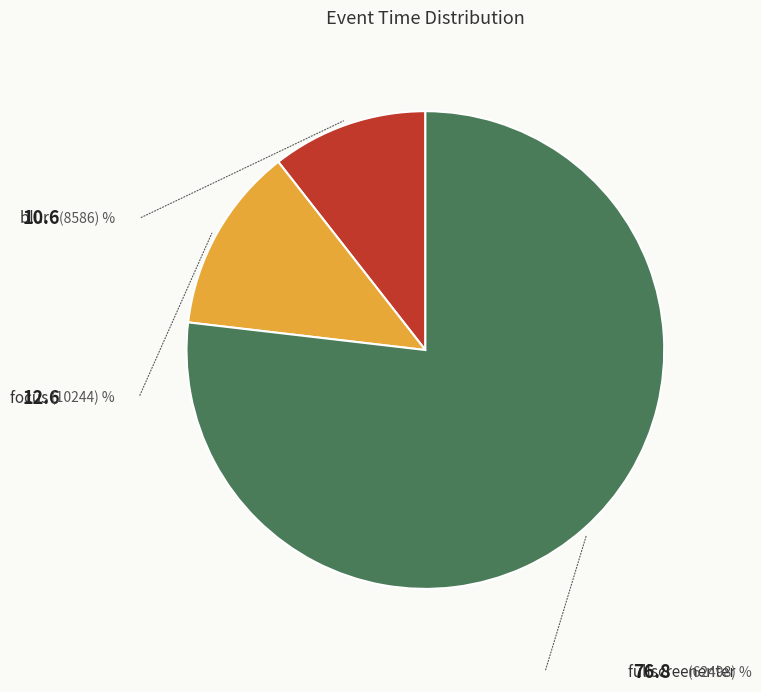

Rank the categories by value from highest to lowest.

fullscreenenter, focus, blur